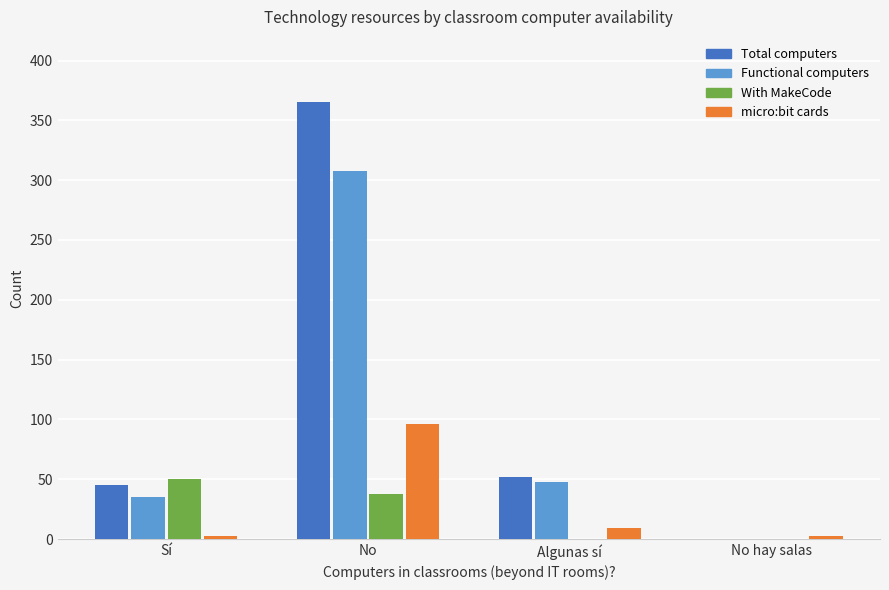

Reading right to left, what are all the values shown in this chart?

Total computers: 0	52	365	45
Functional computers: 0	48	308	35
With MakeCode: 0	0	38	50
micro:bit cards: 3	9	96	3